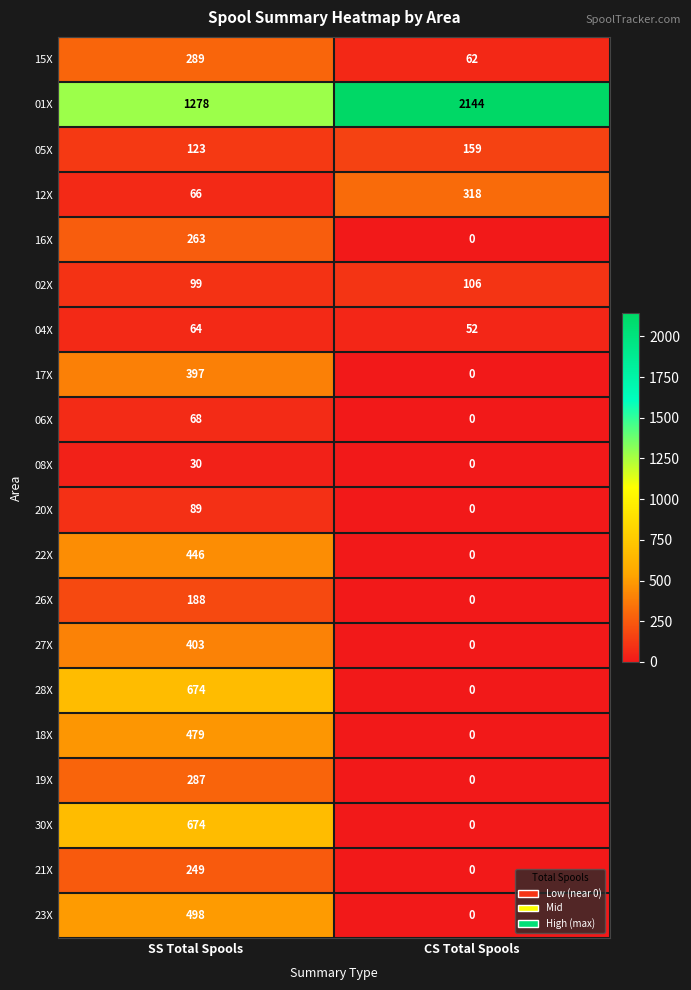

The 22X series shows 446 at SS Total Spools. True or false?

True